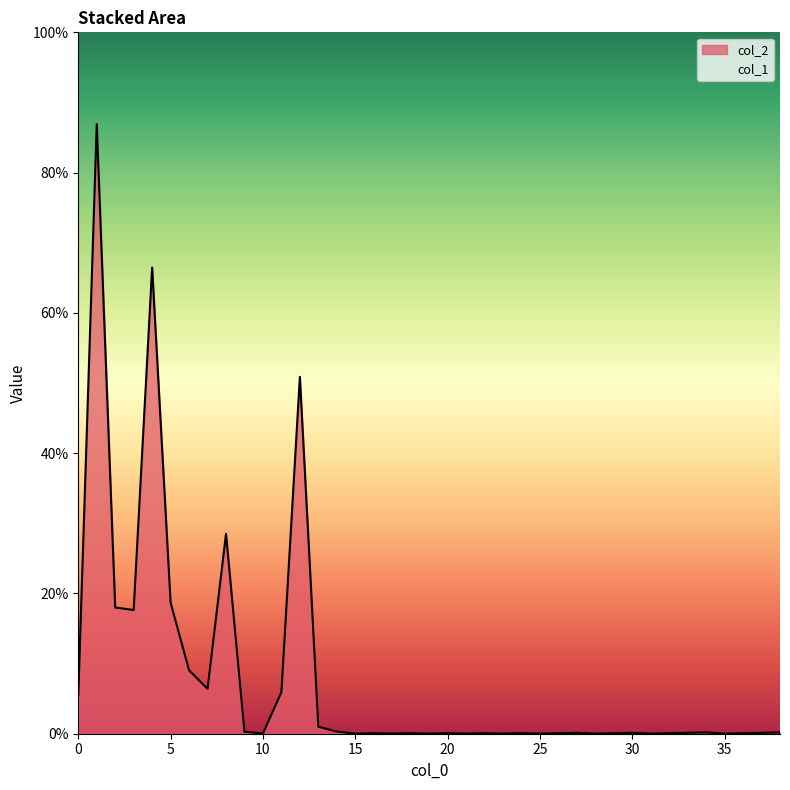

True or false: the data has more than 1 interior local peaks.

True